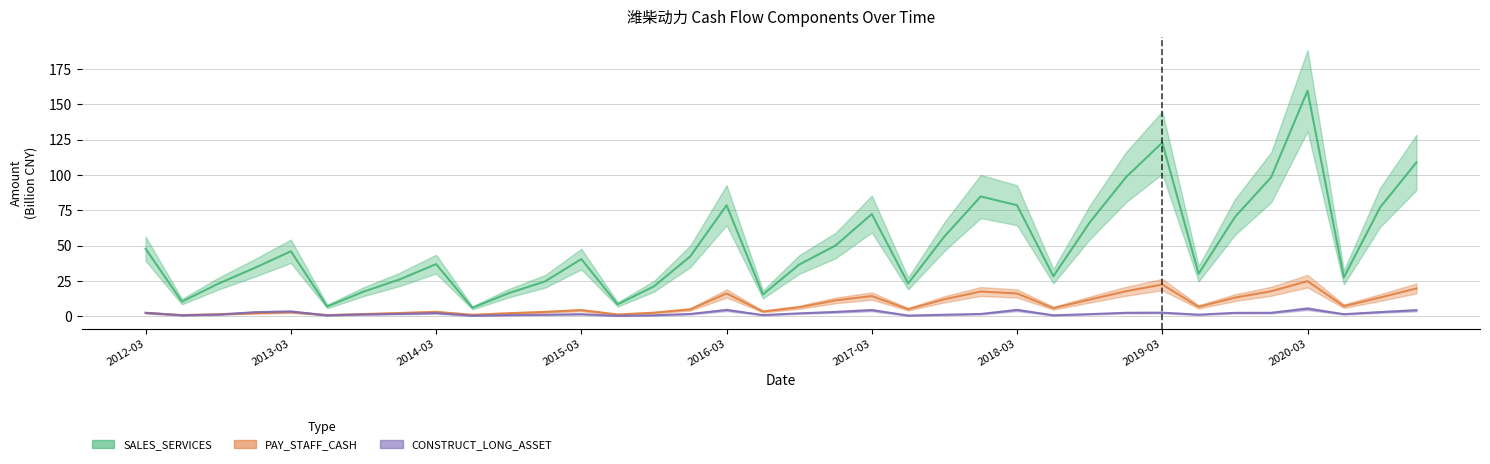

True or false: PAY_STAFF_CASH and SALES_SERVICES cross at least once.

False